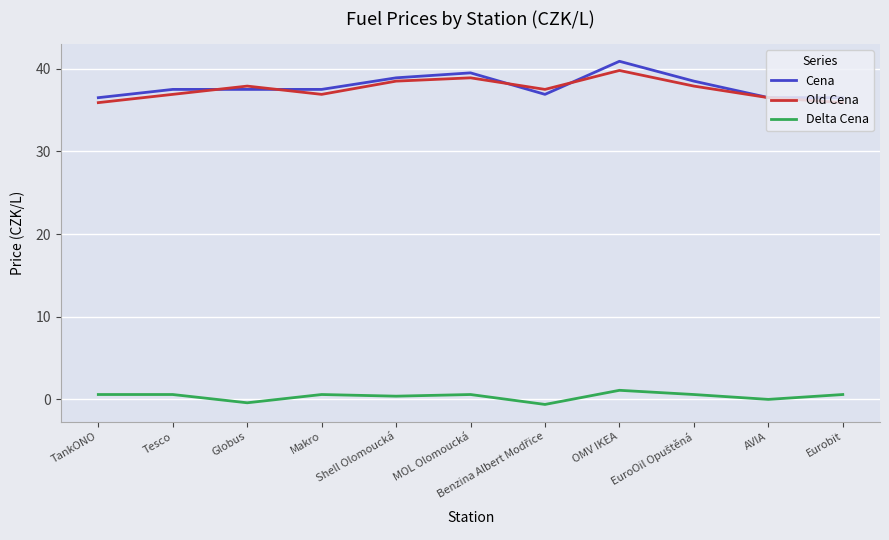

True or false: Cena and Delta Cena intersect in this chart.

False